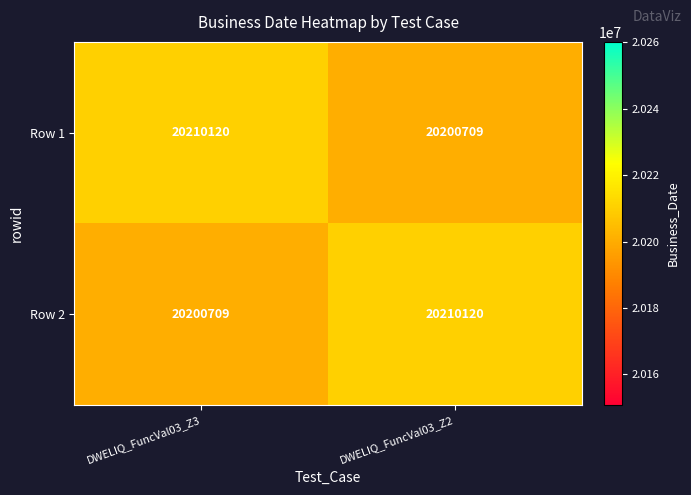

How many distinct data groups are displayed?

2